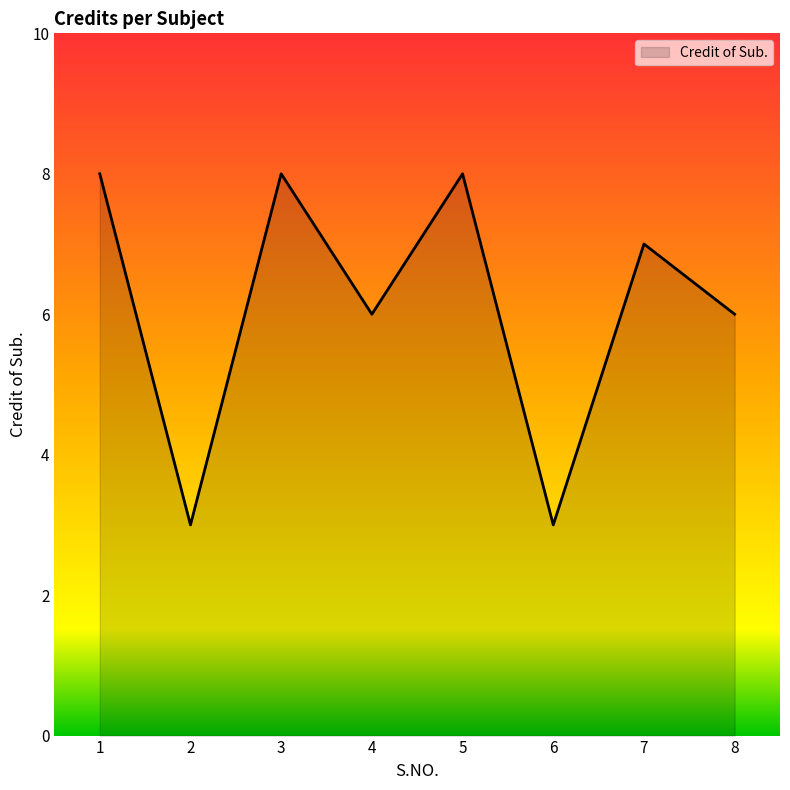

At which category does the data reach its first local valley?

2